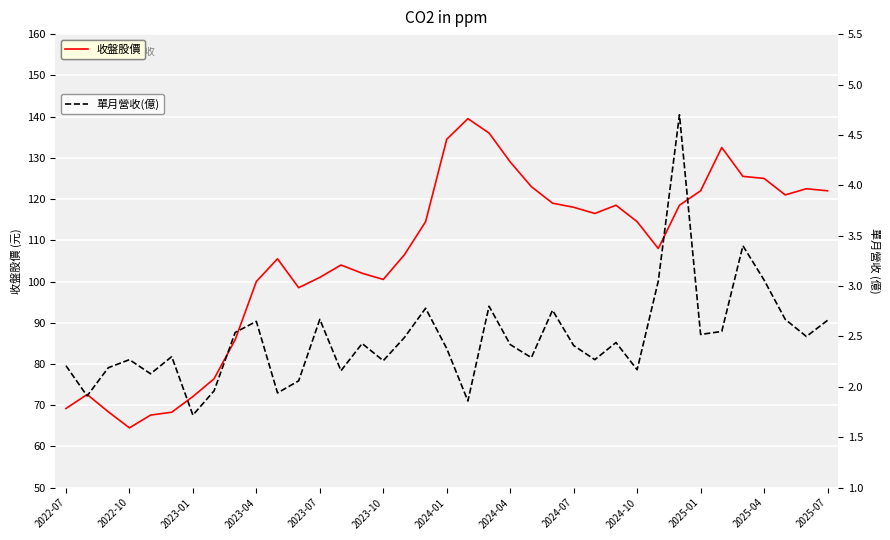

True or false: 單月營收(億) has more than 0 points higher than both neighbors.

True